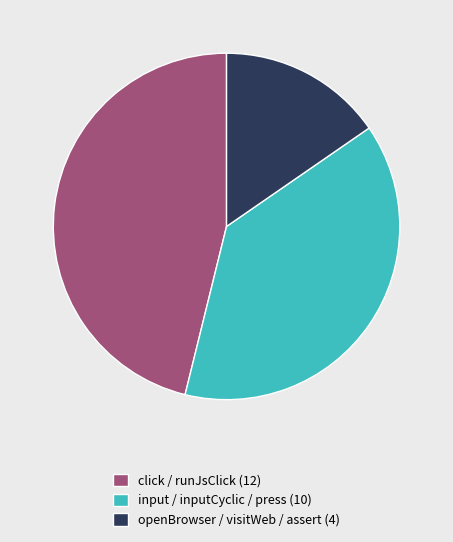

Does any single category account for the majority?

No